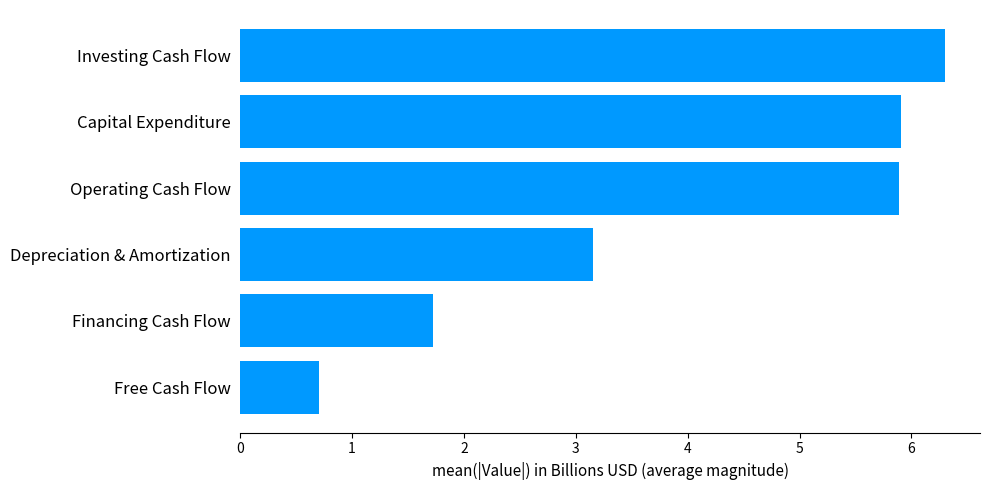

How many data points are less than 5?

3